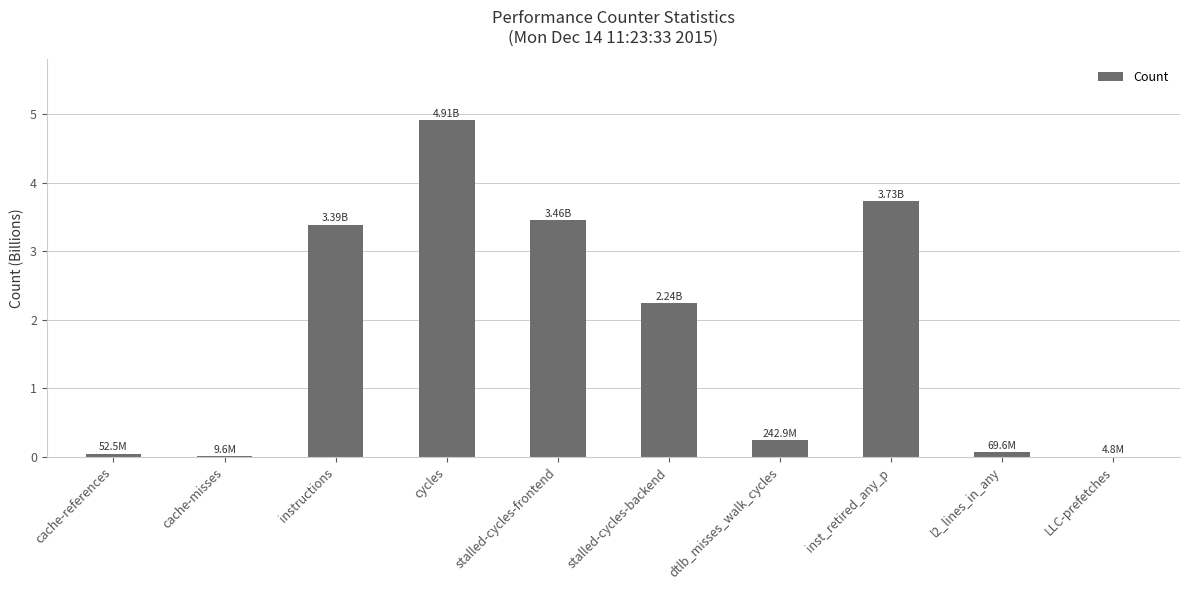

What is the sum of all values?

18.1